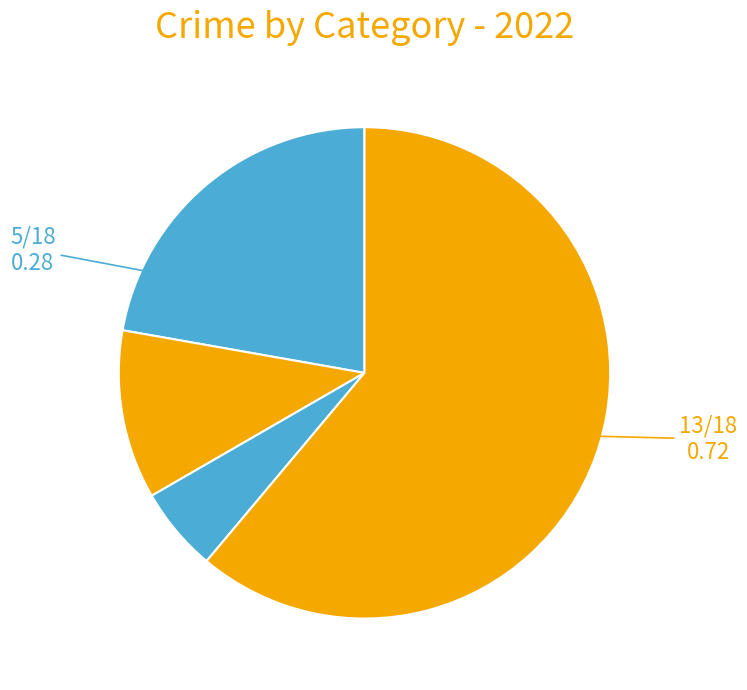

Count the number of slices in the pie.

4